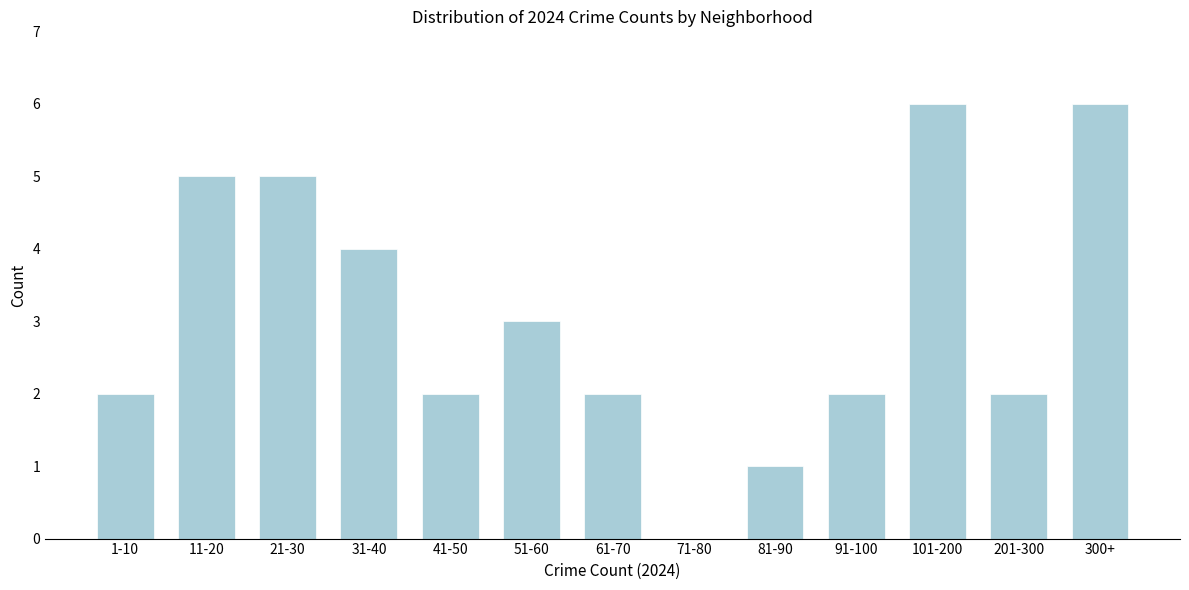

Reading right to left, what are all the values shown in this chart?

300+=6	201-300=2	101-200=6	91-100=2	81-90=1	71-80=0	61-70=2	51-60=3	41-50=2	31-40=4	21-30=5	11-20=5	1-10=2